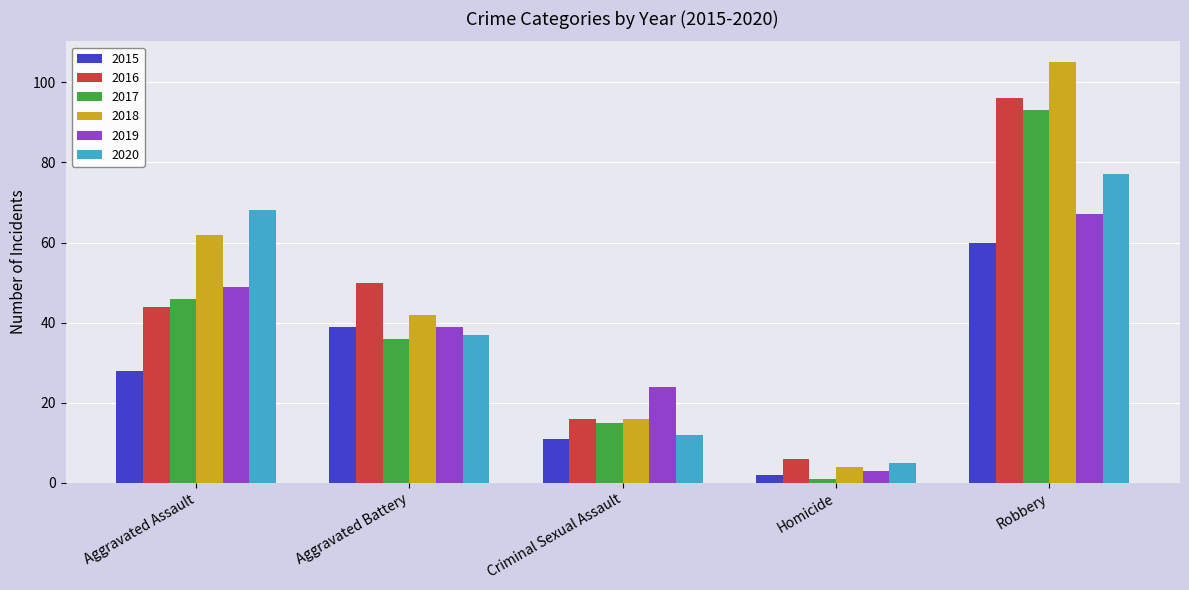

How many 2019 values are between 24 and 49?

3